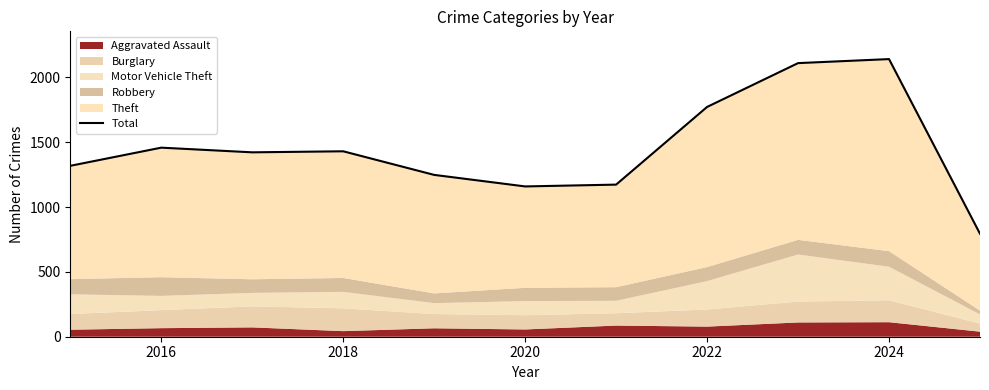

What is the value of the 9th point from the left?

2110